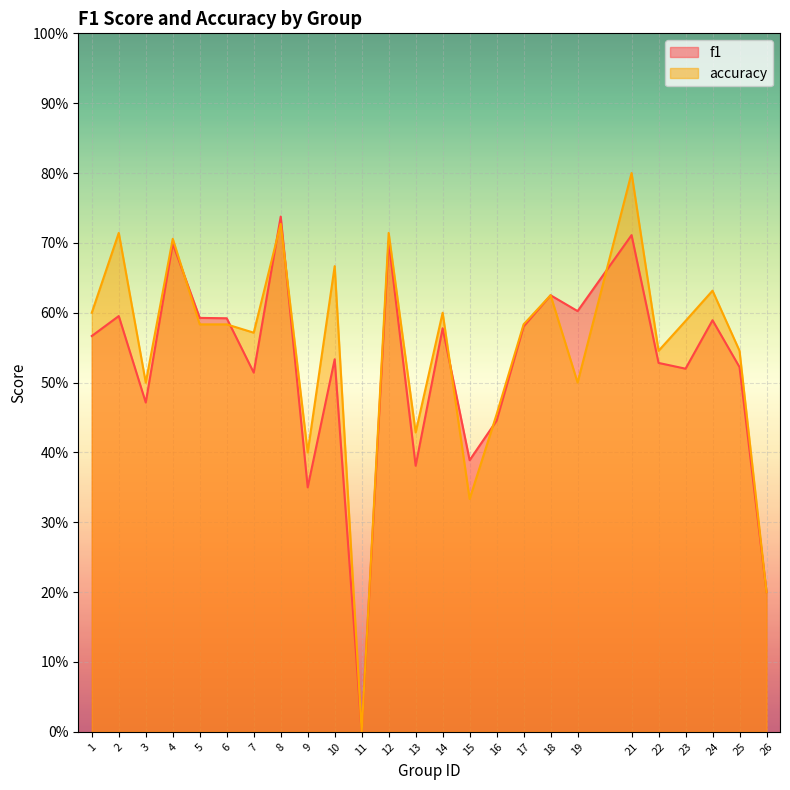

Is it true that f1 equals 0.3 at 4?

False